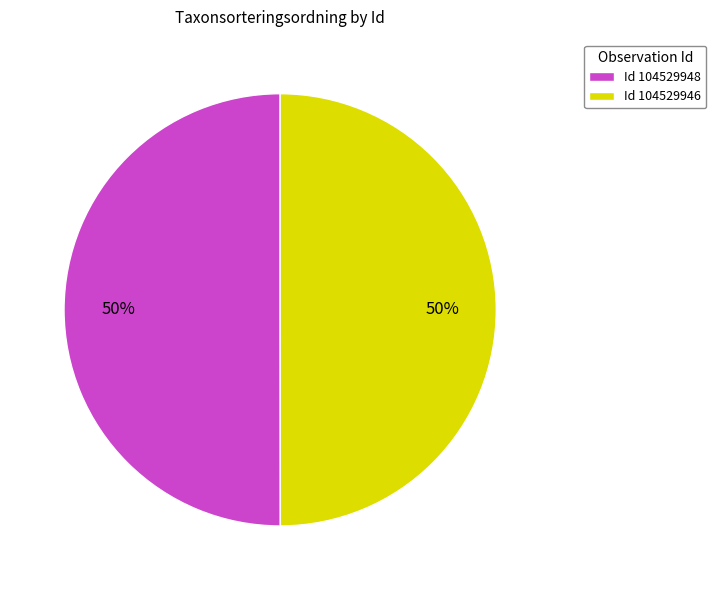

To the nearest percent, what percentage of the pie is Id 104529948?

50%